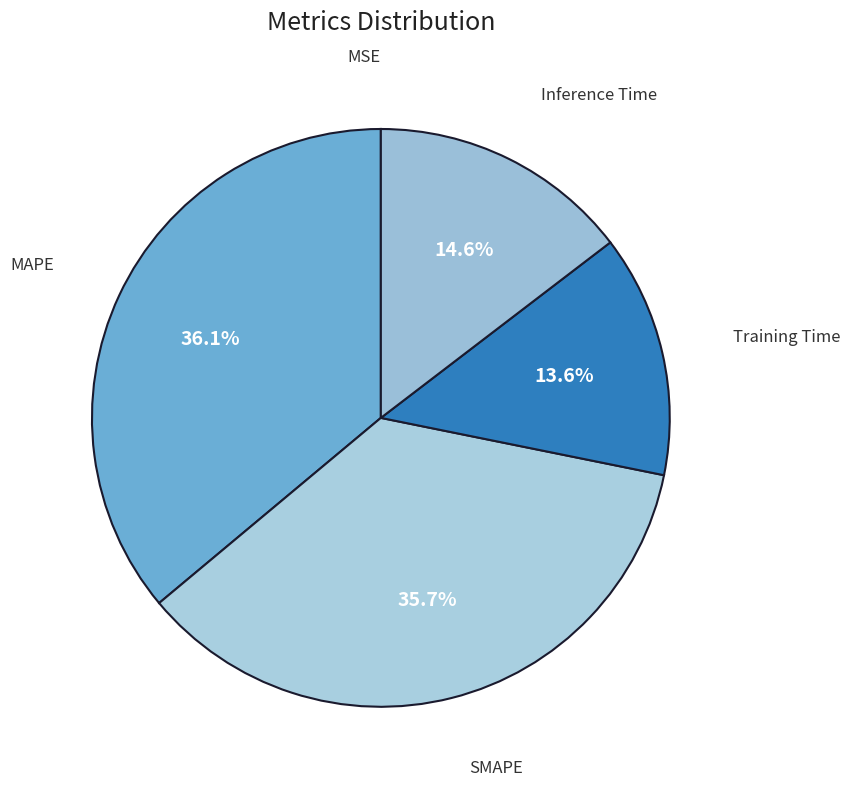

To the nearest percent, what is the difference between the largest and smallest slice percentages?

36%